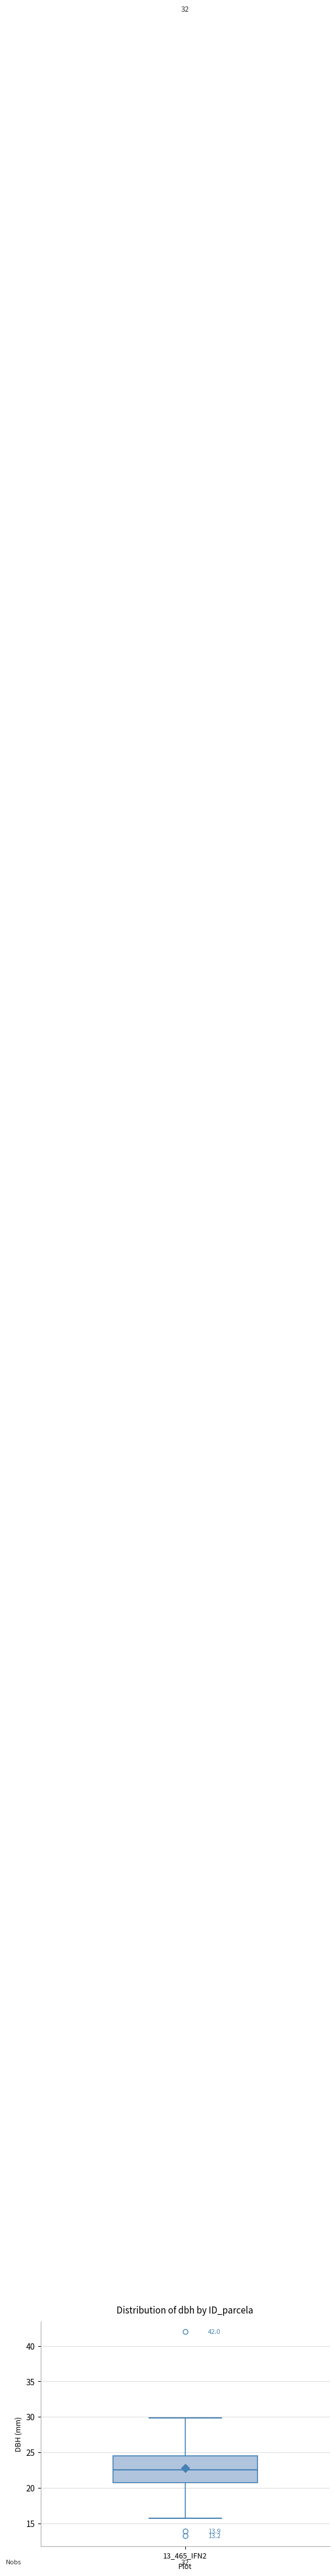

Transcribe this box plot: give where the median line is, the range the box spans, and where the two whiskers end, as read against the y-axis. The values are not printed on the chart, so give them approximately, as read against the axis.

median 22.5, box 21.0 to 24.5, whiskers 16.0 to 30.0